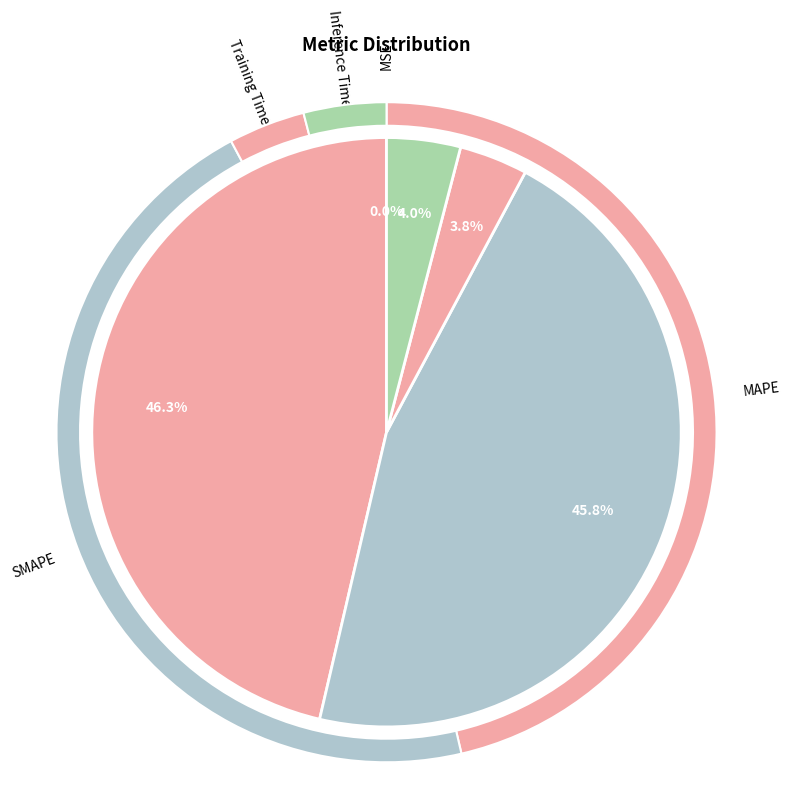

To the nearest percent, what is the average slice percentage?

20%